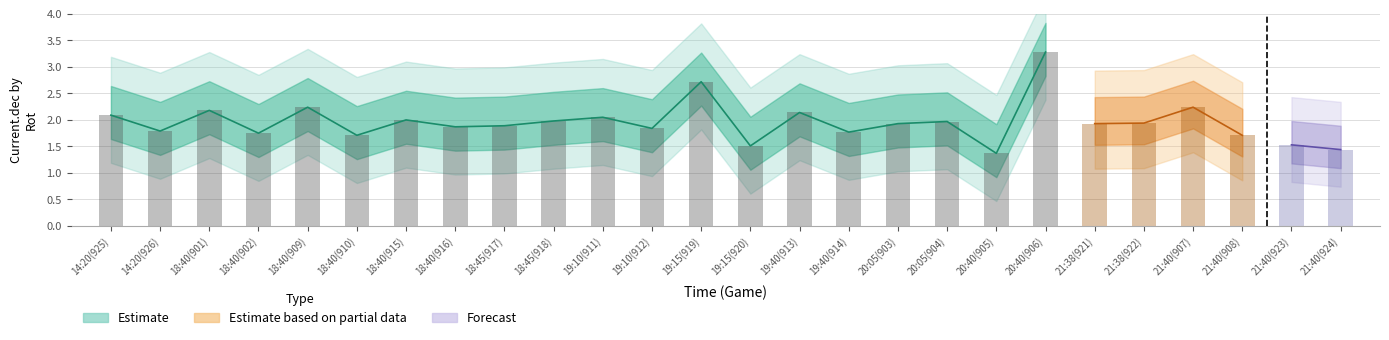

What is the label of the 5th bar from the left?

18:40(909)